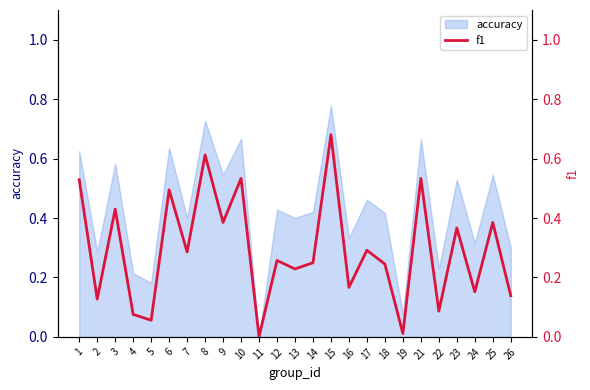

List the labels in order of value, largest first.

15, 8, 10, 21, 1, 6, 3, 9, 25, 23, 17, 7, 12, 14, 18, 13, 16, 24, 26, 2, 22, 4, 5, 19, 11